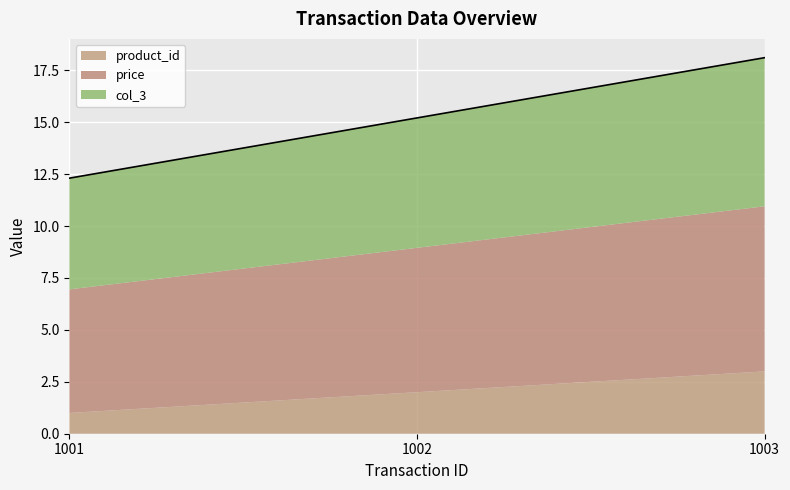

Between 1002 and 1003, which series saw the biggest shift?

product_id